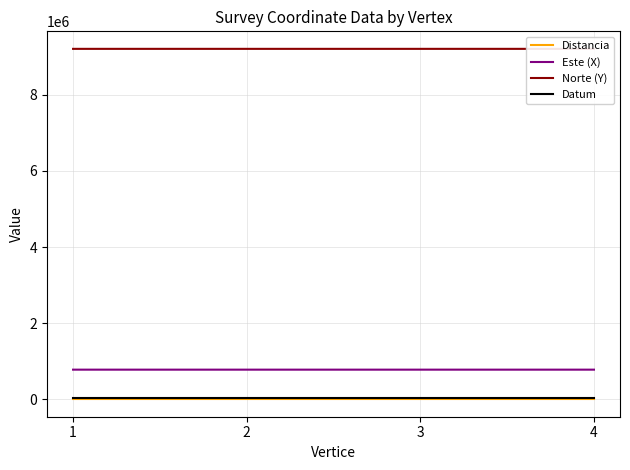

Is the value of Norte (Y) at 2 greater than the value of Distancia at 1?

Yes